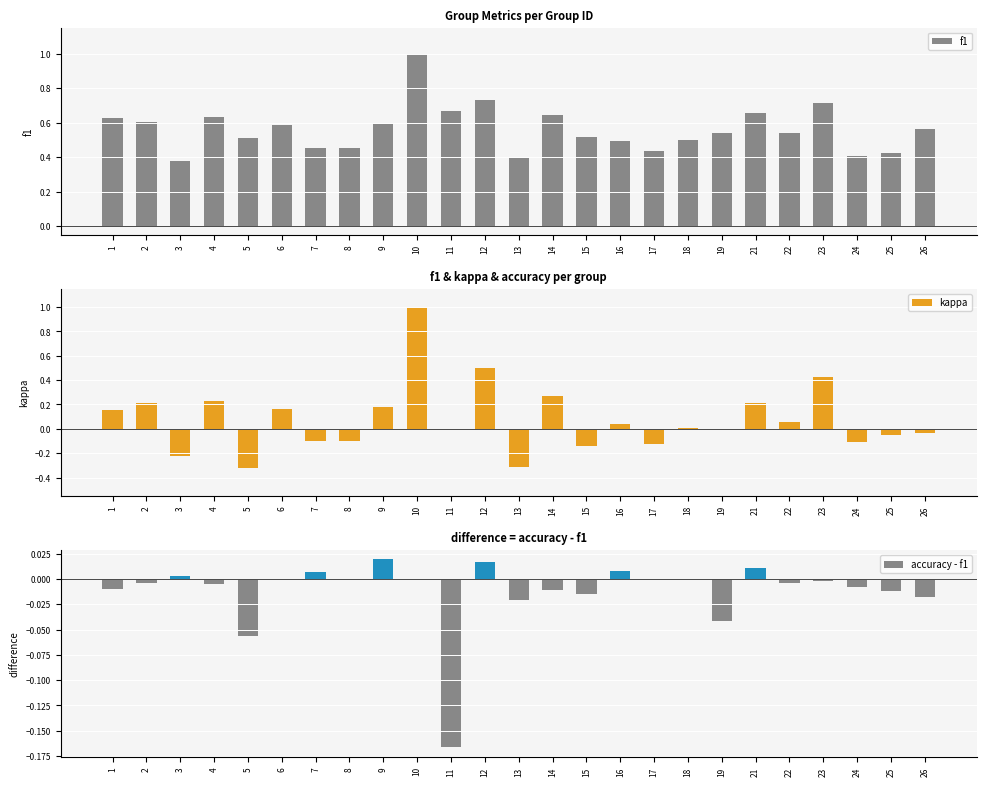

Between 6 and 25, which is larger?

6